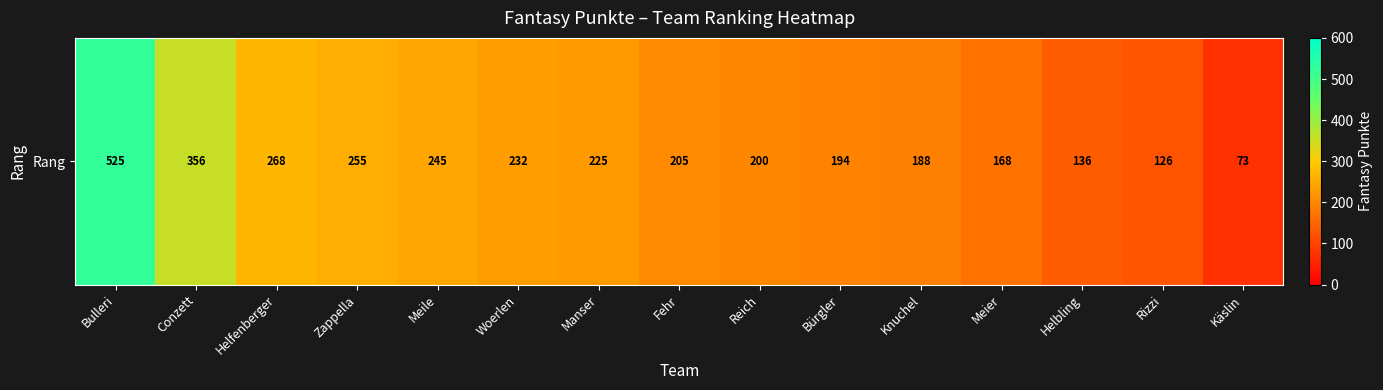

Reading left to right, extract all data points from this chart.

Bulleri=525	Conzett=356	Helfenberger=268	Zappella=255	Meile=245	Woerlen=232	Manser=225	Fehr=205	Reich=200	Bürgler=194	Knuchel=188	Meier=168	Helbling=136	Rizzi=126	Käslin=73